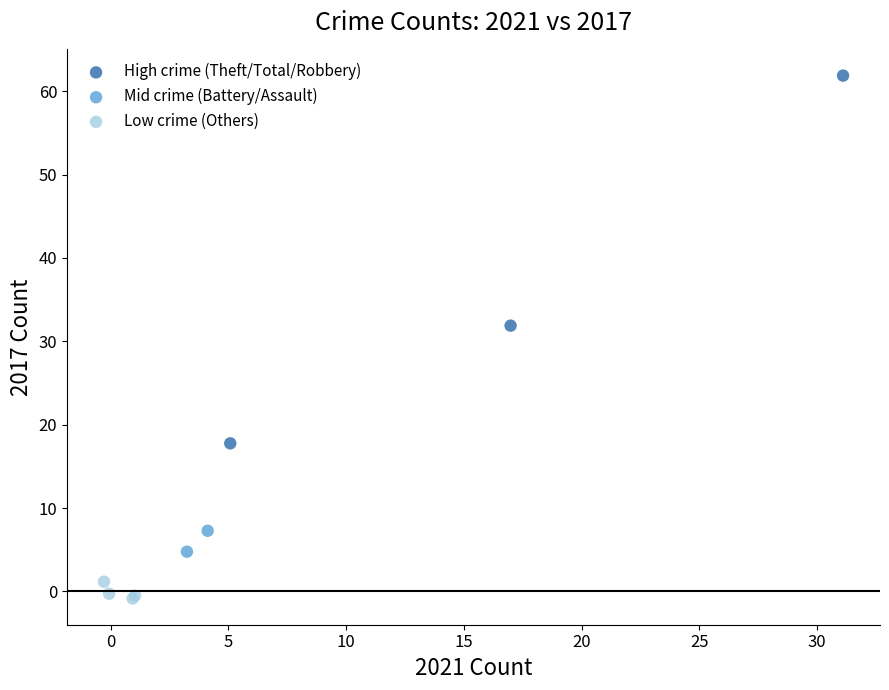

What are all the series names shown in the legend?

High crime (Theft/Total/Robbery), Mid crime (Battery/Assault), Low crime (Others)